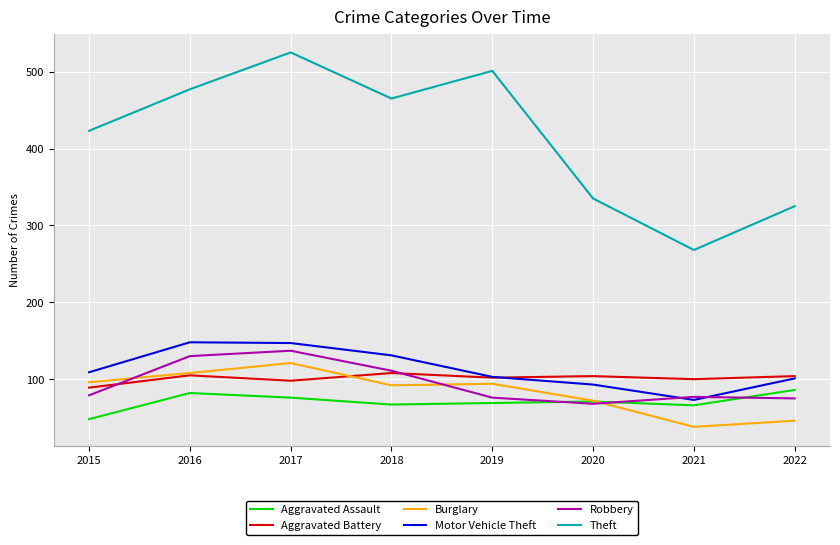

What are all the series names shown in the legend?

Aggravated Assault, Aggravated Battery, Burglary, Motor Vehicle Theft, Robbery, Theft